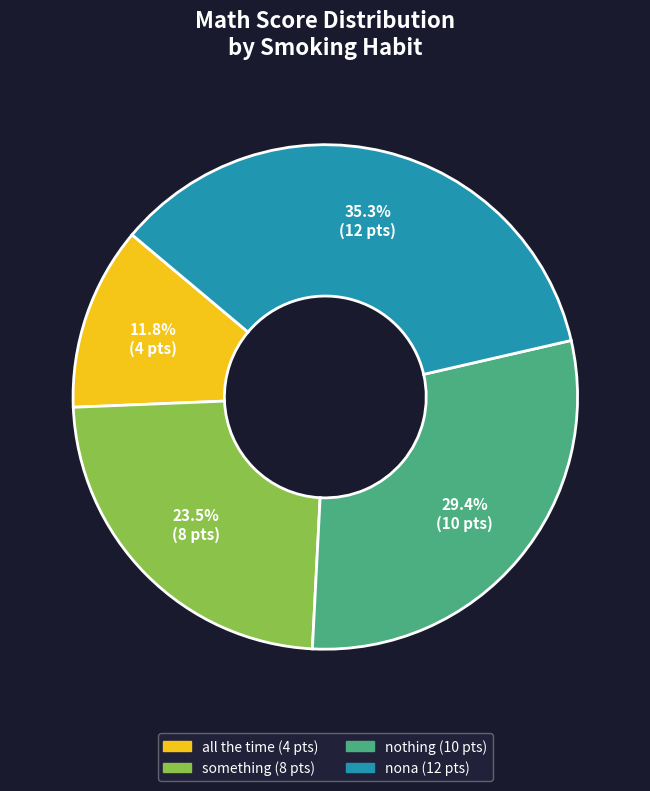

Does something account for over 50% of the chart?

No